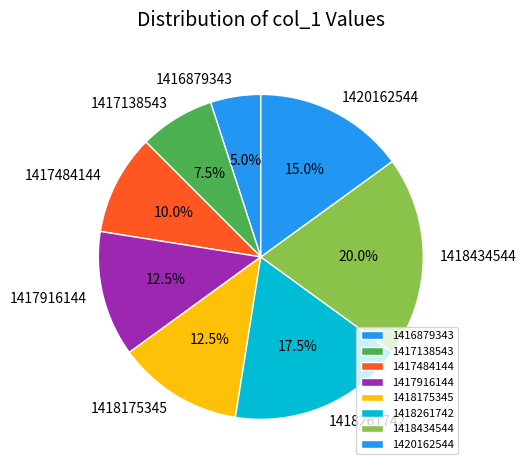

Approximately how many times larger is the value at 1416879343 compared to 1417916144?

0.4